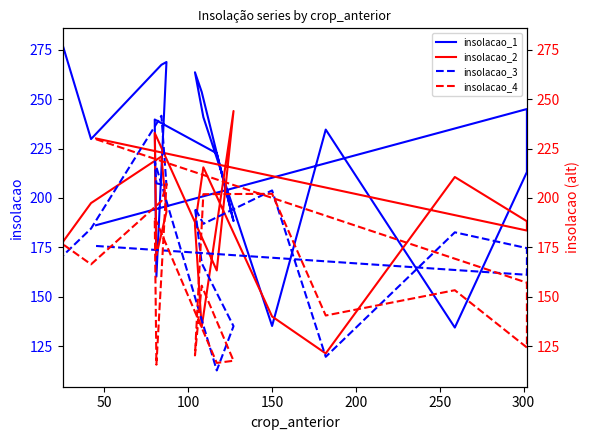

What is the label of the 5th point from the left?

200